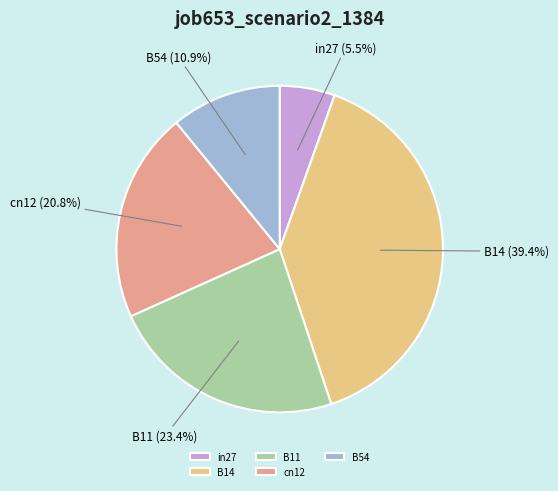

True or false: B54 accounts for 11% of the total.

True